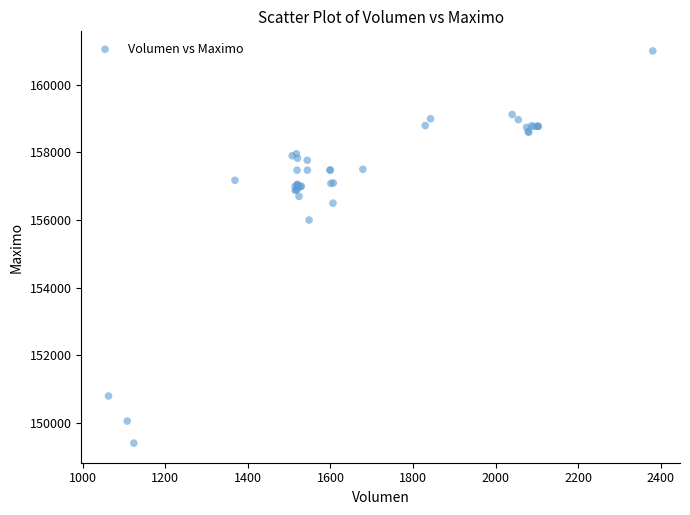

What Y value in the scatter plot is closest to 155202?

156000